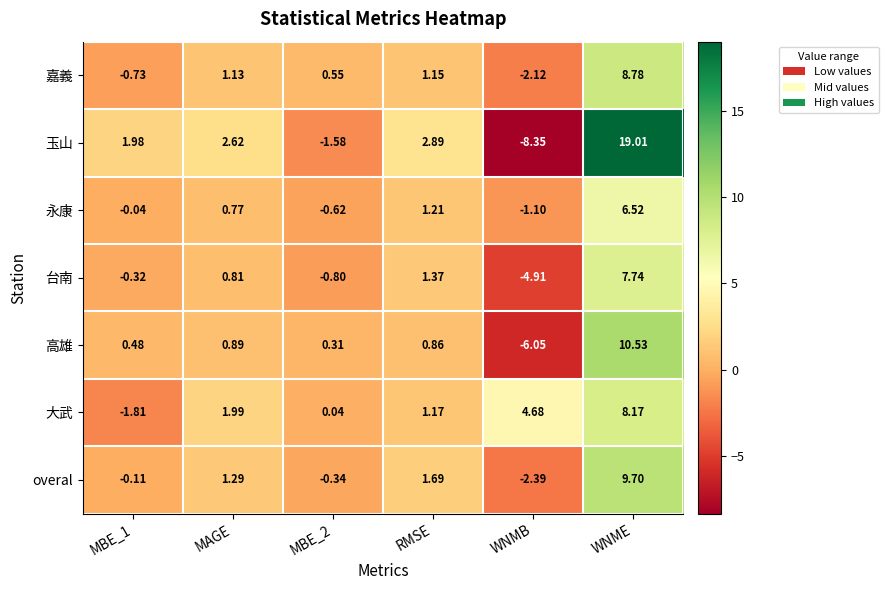

Is the value of 台南 at RMSE greater than the value of 永康 at RMSE?

Yes